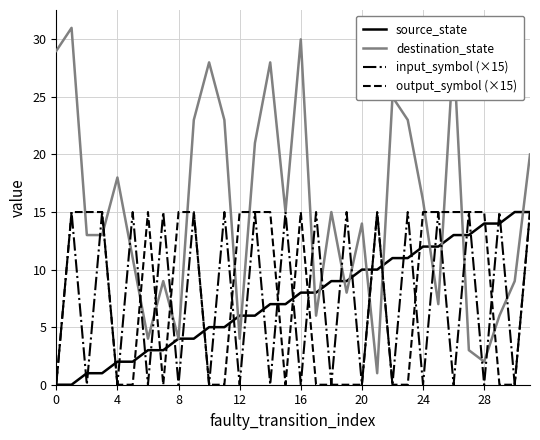

Which series has the largest total across all categories?

destination_state